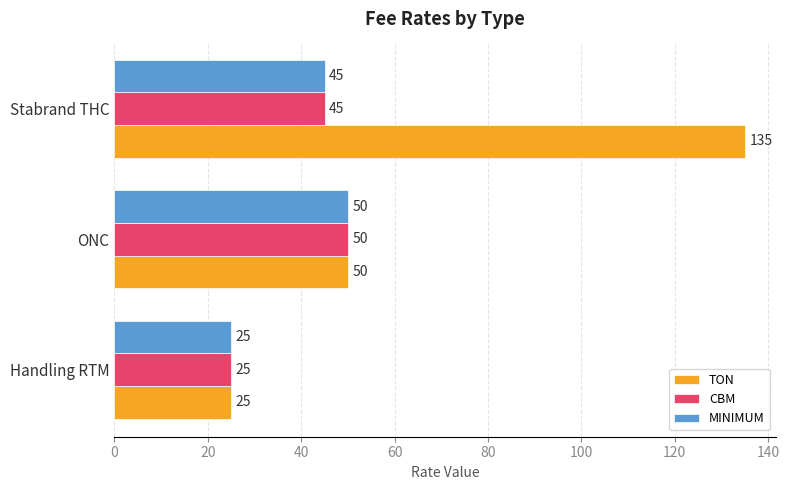

What is the maximum value shown in the chart?

135